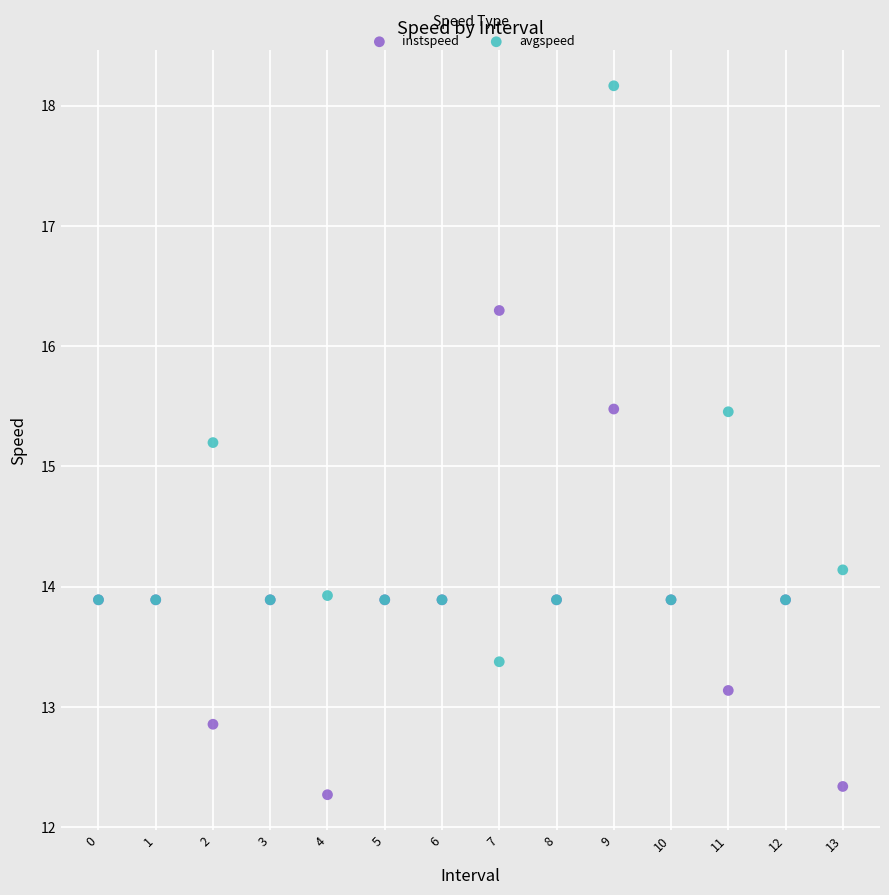

In the avgspeed series, what Y value is closest to 15?

15.2